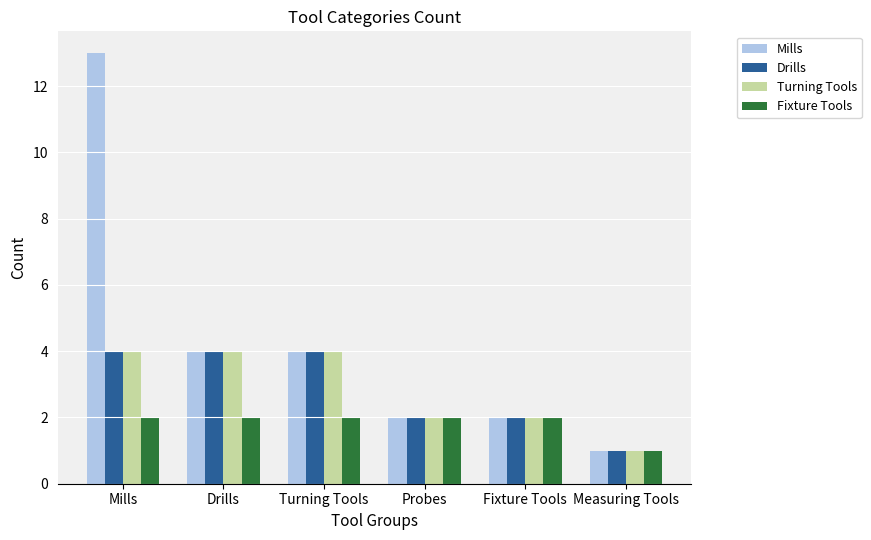

Count the number of data series in this chart.

4